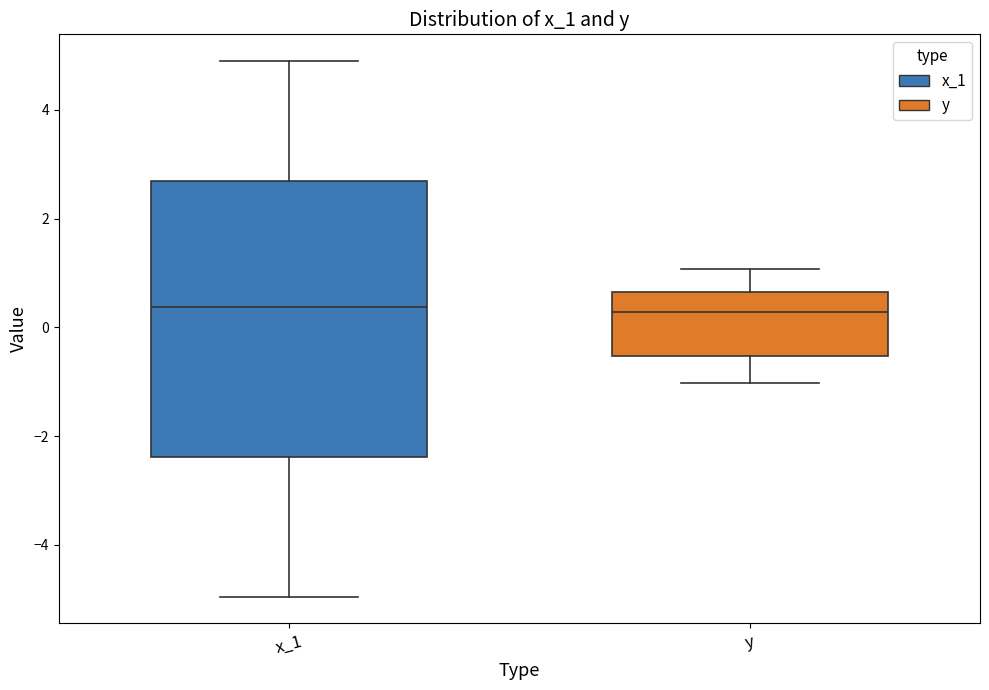

Reading left to right, read every box against the y-axis: the position of its median line, the range the box covers, and the ends of its whiskers. The values are not printed on the chart, so give them approximately, as read against the axis.

x_1: median 0.4, box -2.4 to 2.6, whiskers -5.0 to 4.8
y: median 0.2, box -0.6 to 0.6, whiskers -1.0 to 1.0